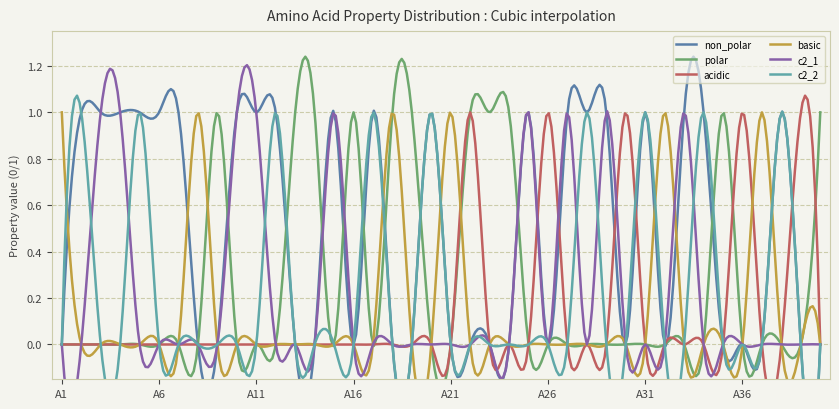

After their last crossing, which series has the higher values: c2_2 or acidic?

acidic